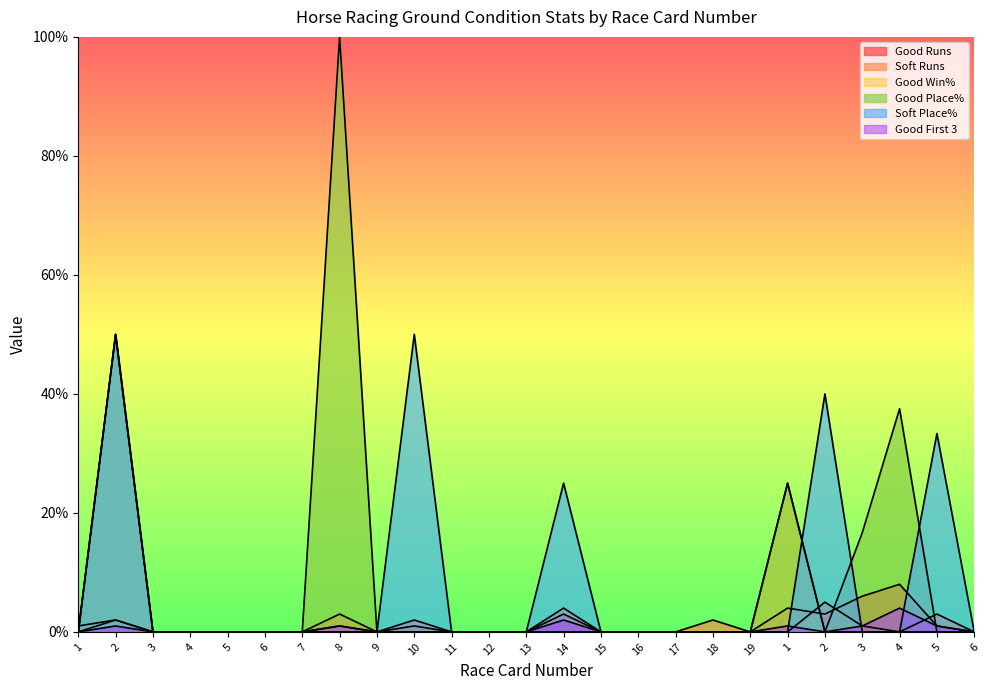

Between 2 and 17, which is larger?

2